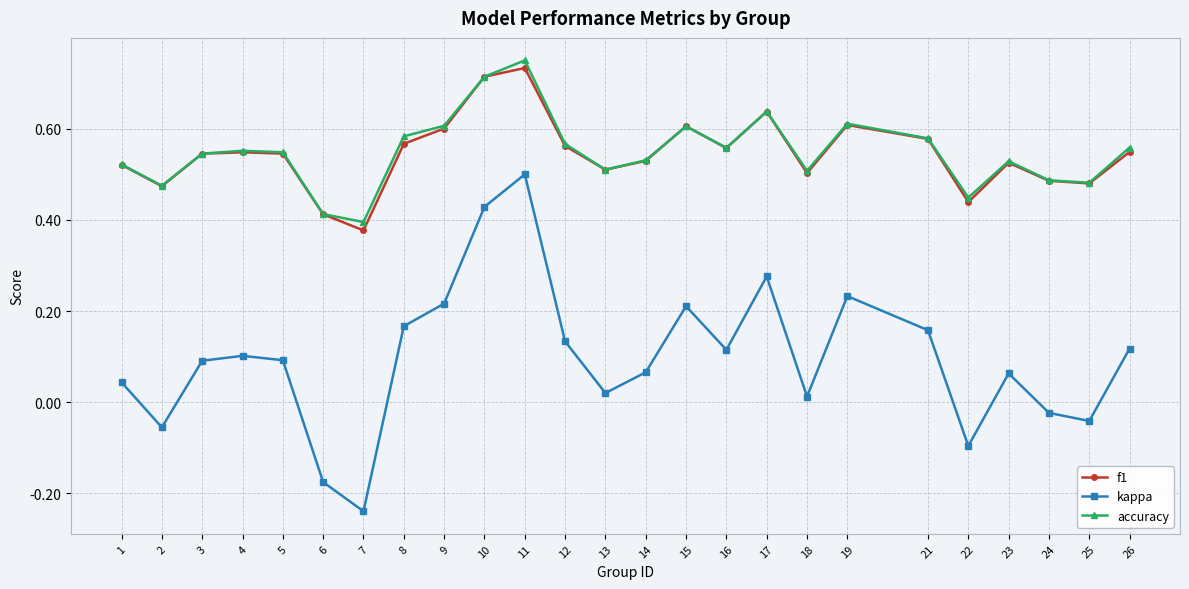

What are all the series names shown in the legend?

f1, kappa, accuracy